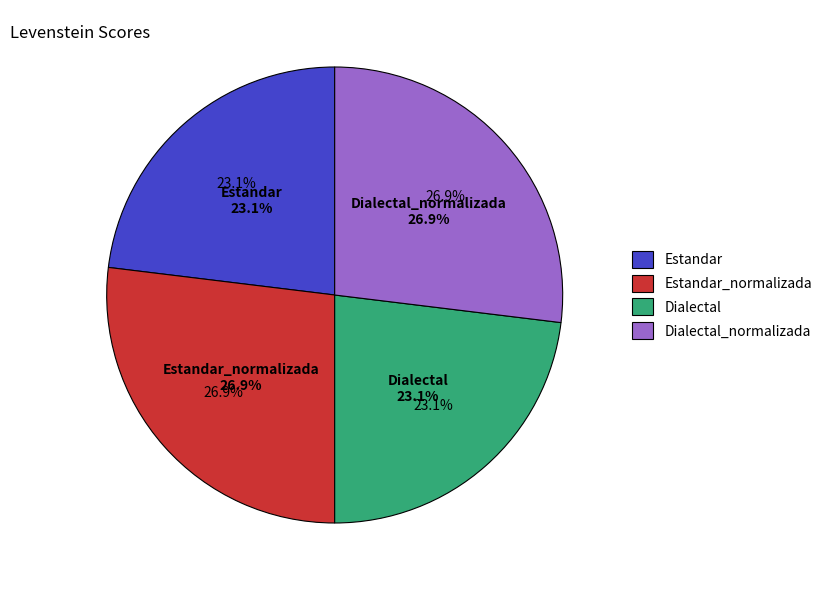

To the nearest percent, what portion does Estandar_normalizada represent?

27%